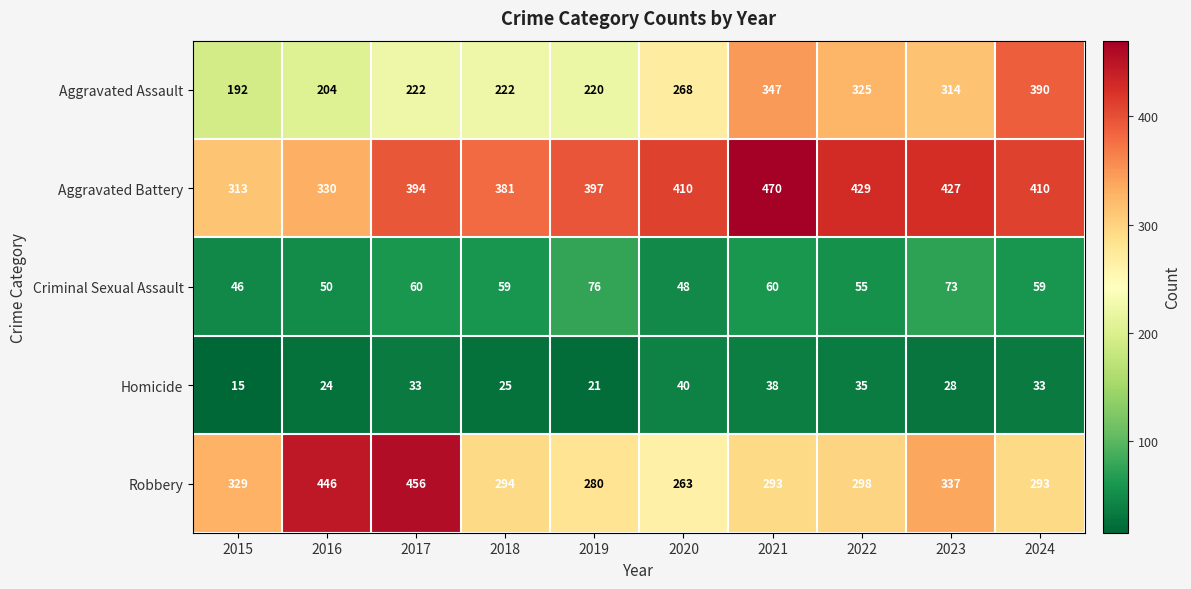

What is the greatest value displayed?

470